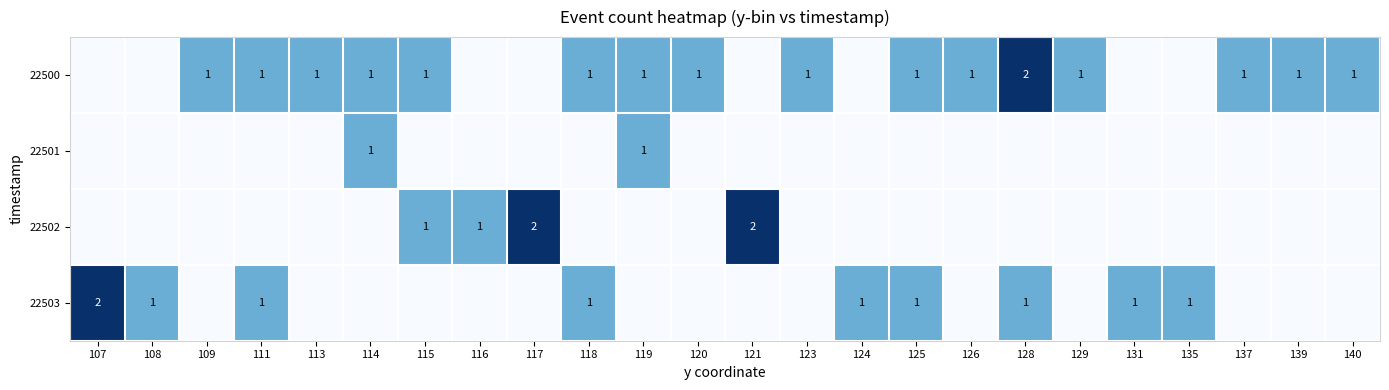

True or false: 22500 has a value of 2 at 123.

False